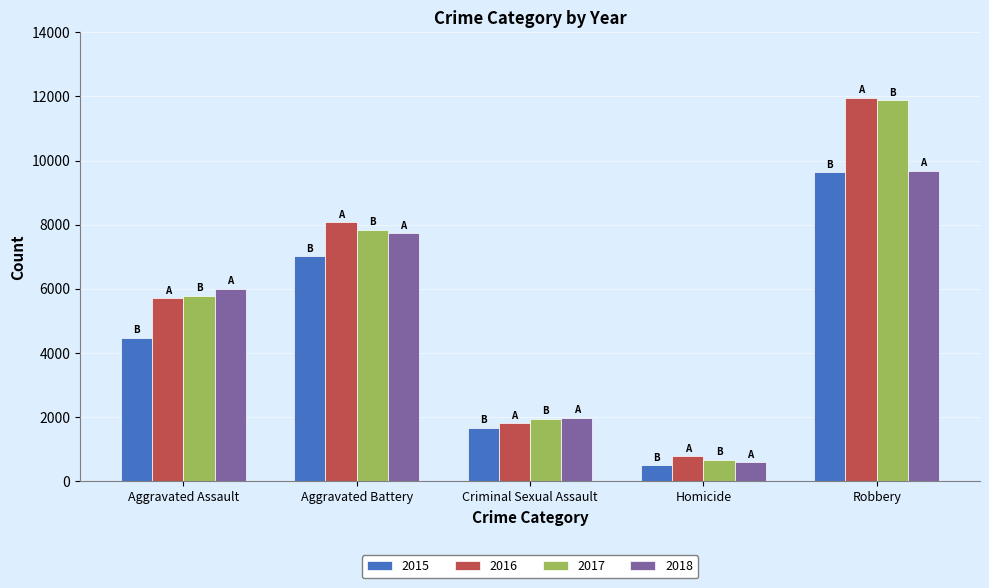

What is the difference between the 2018 values at Aggravated Battery and Criminal Sexual Assault?

5756